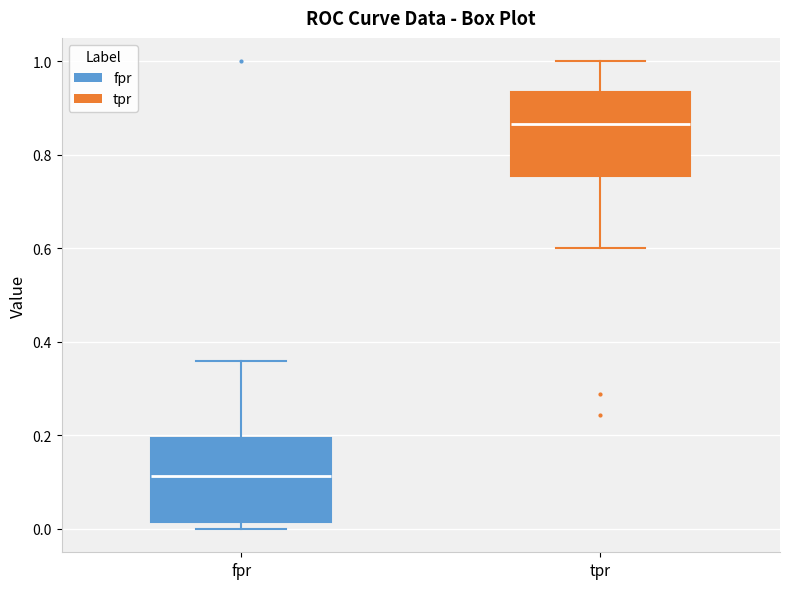

Which box's median line is the lowest?

fpr